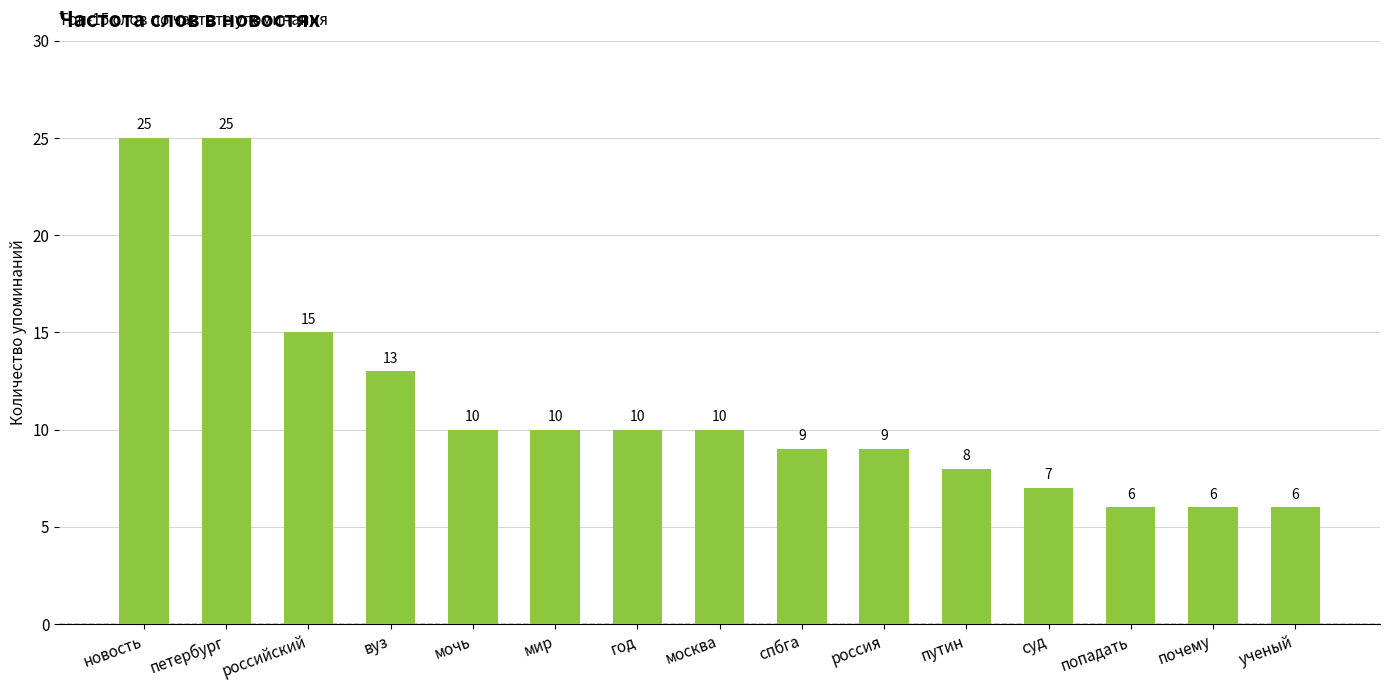

Reading right to left, transcribe all the data shown in this chart.

6	6	6	7	8	9	9	10	10	10	10	13	15	25	25